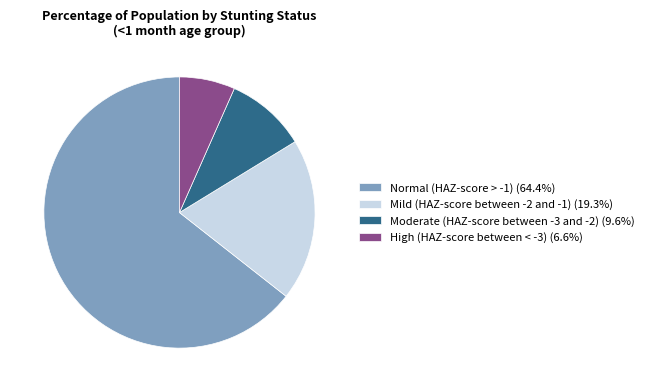

Do Moderate (HAZ-score between -3 and -2) (9.6%) and Normal (HAZ-score > -1) (64.4%) together represent more than half of the pie?

Yes